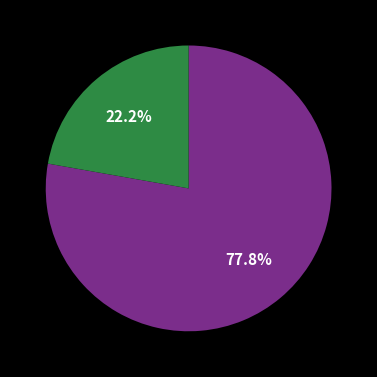

Does any single category account for the majority?

Yes